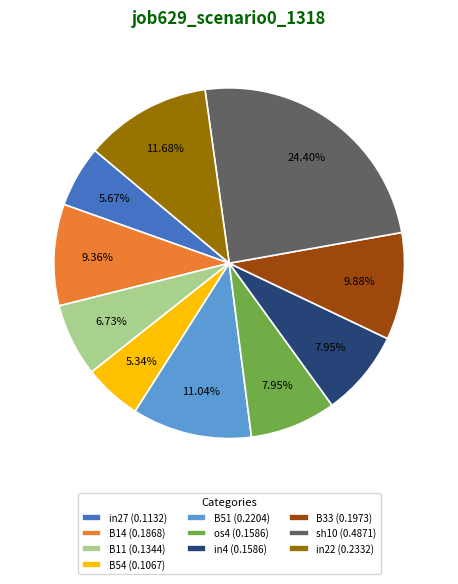

Is there a majority slice in this chart?

No